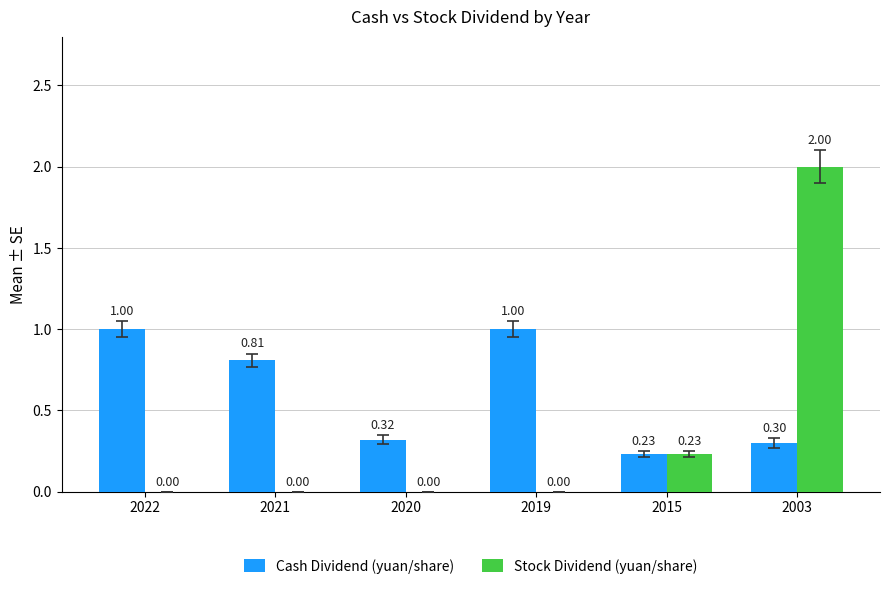

At which category is the sum across all series the highest?

2003